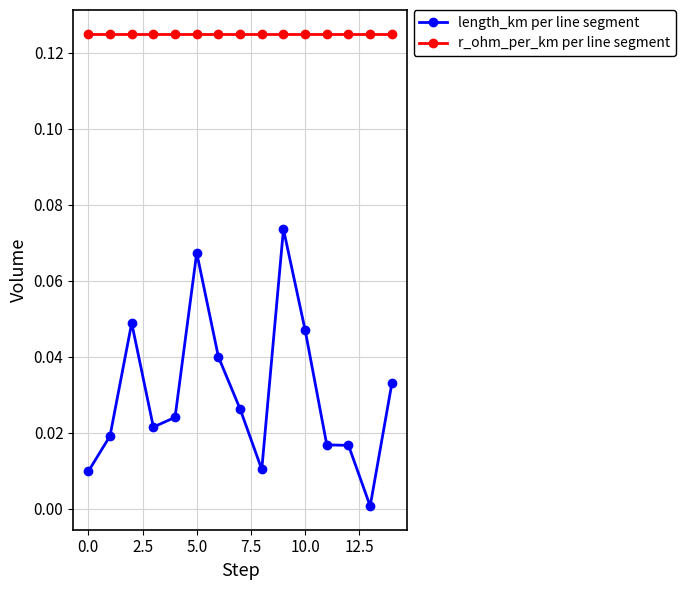

True or false: length_km per line segment and r_ohm_per_km per line segment cross at least once.

False